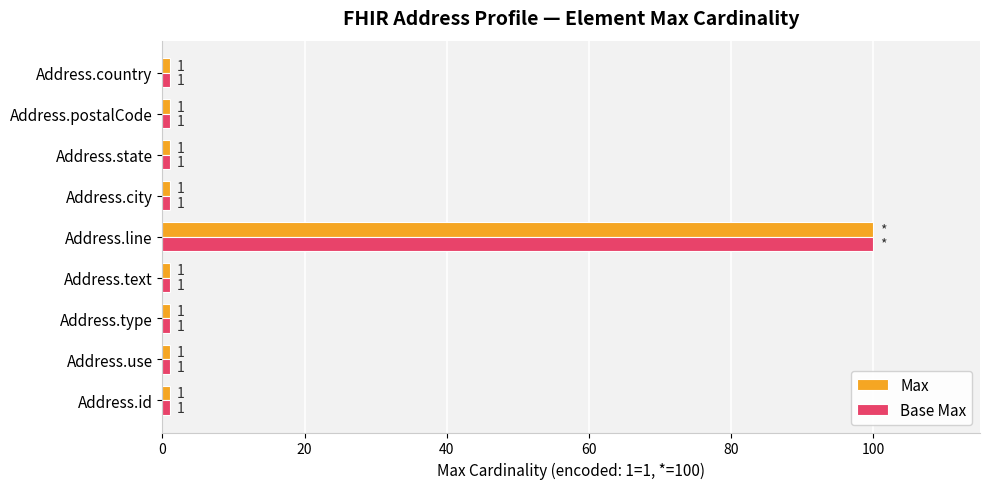

The Base Max series shows 1 at Address.type. True or false?

True